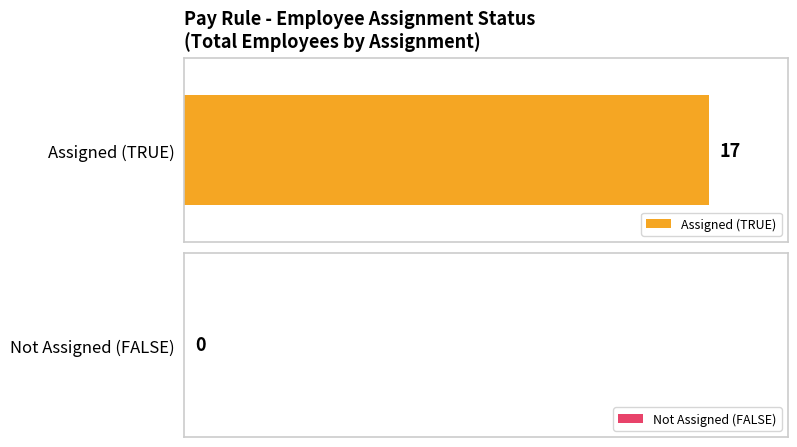

List the series in order of their overall mean, highest first.

TRUE, FALSE